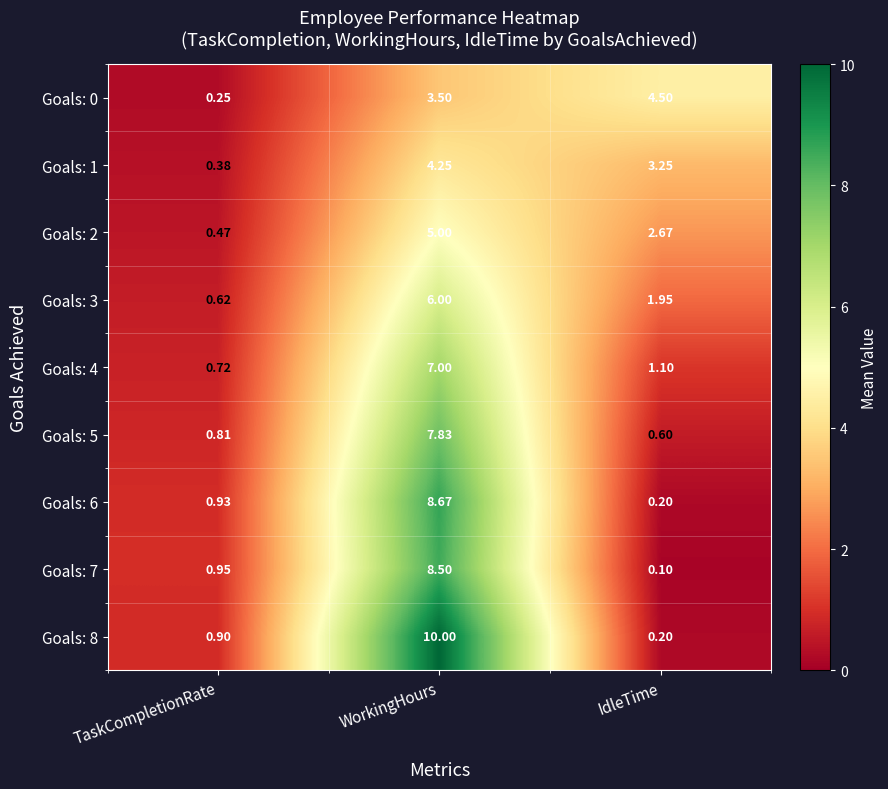

Rank the series by their maximum value, from lowest to highest.

Goals: 1, Goals: 0, Goals: 2, Goals: 3, Goals: 4, Goals: 5, Goals: 7, Goals: 6, Goals: 8